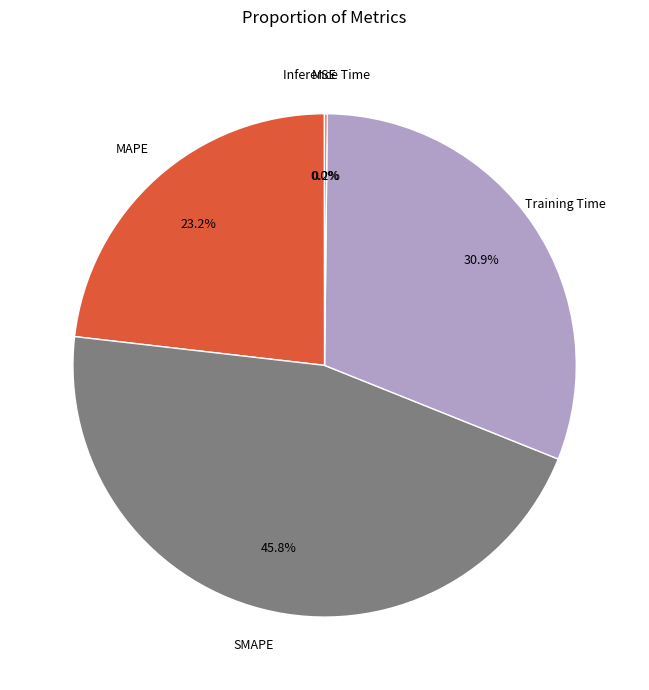

Is there a majority slice in this chart?

No